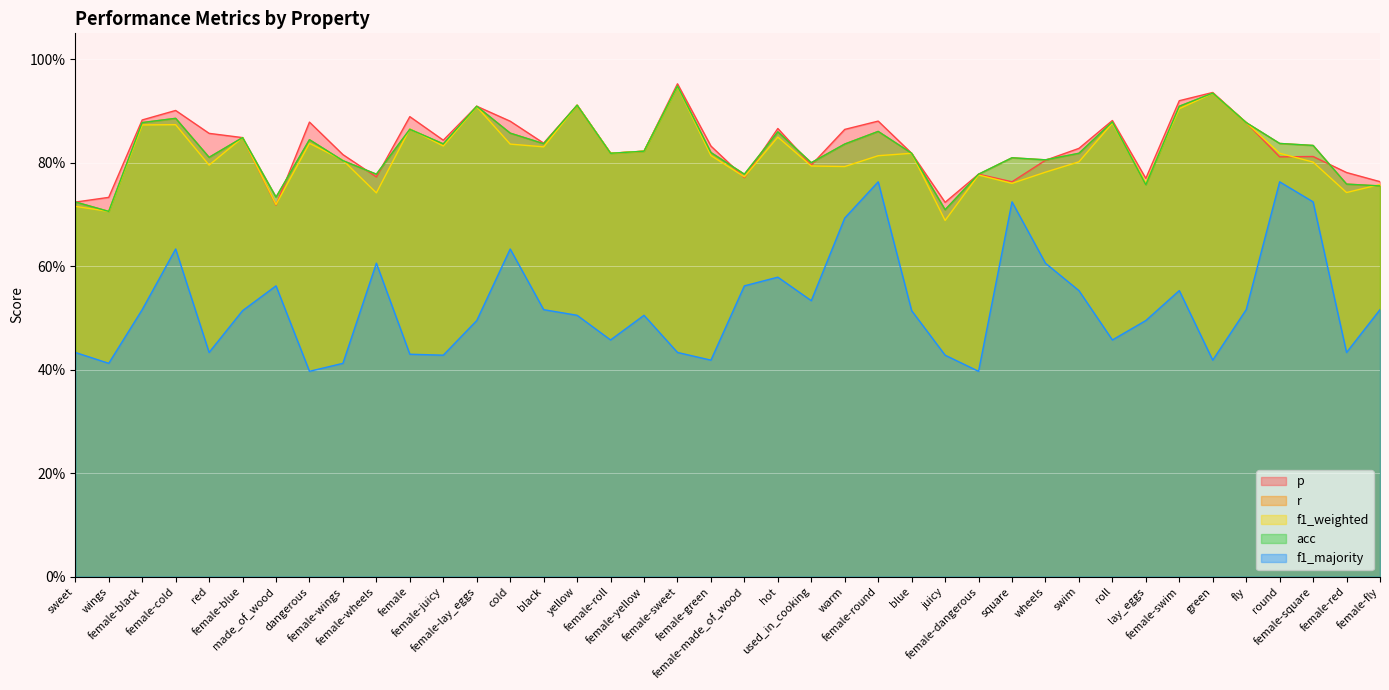

How many series are shown in this chart?

5